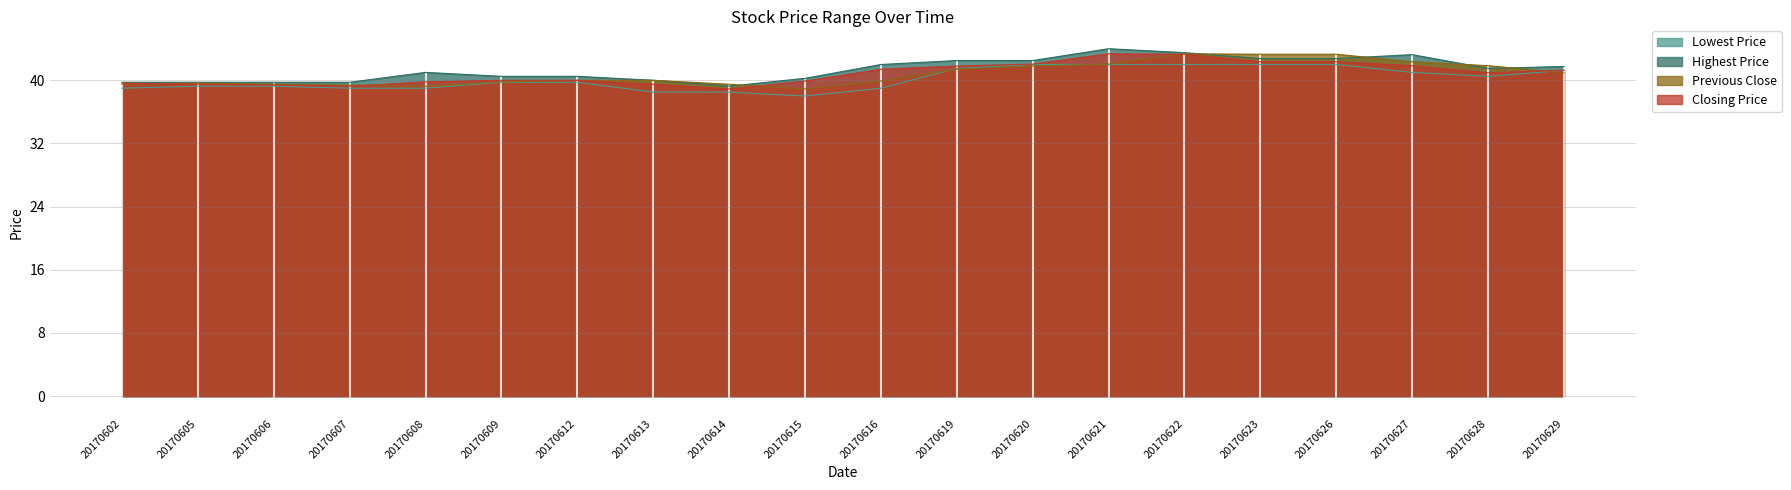

Is it true that Highest Price equals 78.0 at 20170621?

False